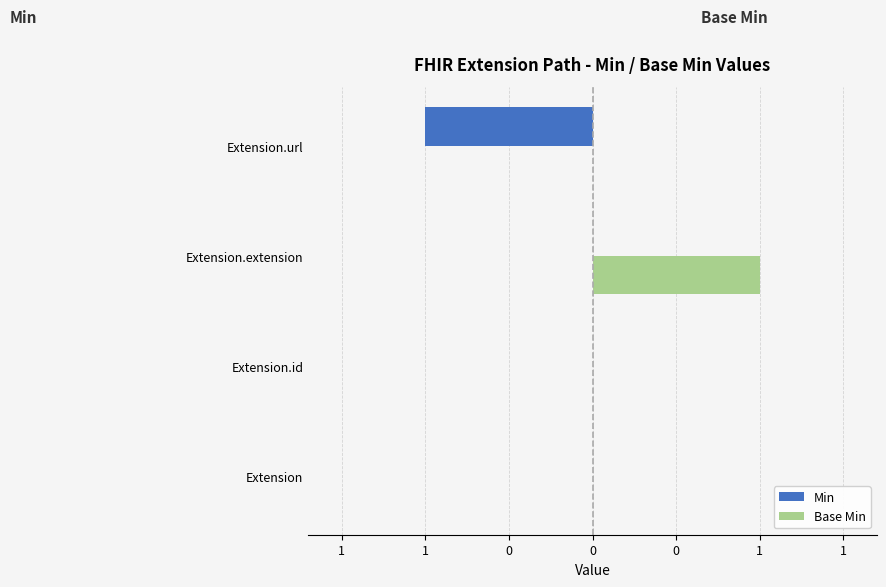

What are all the series names shown in the legend?

Min, Base Min